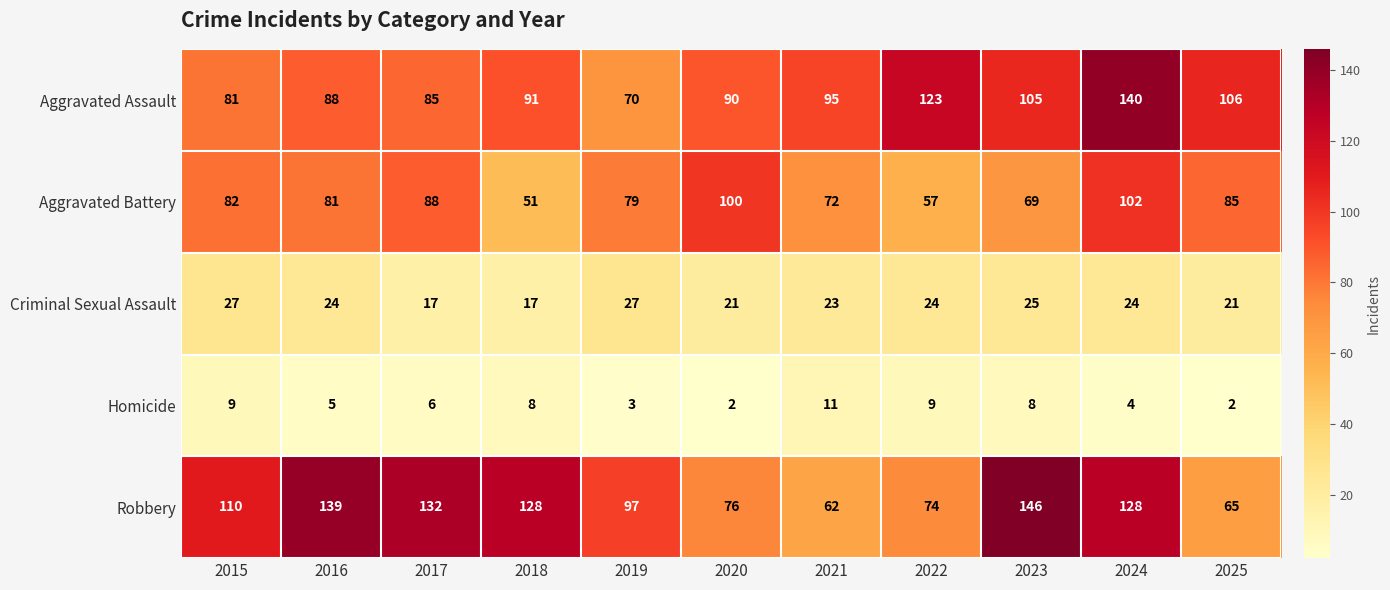

Which label corresponds to the largest value in the chart?

2023